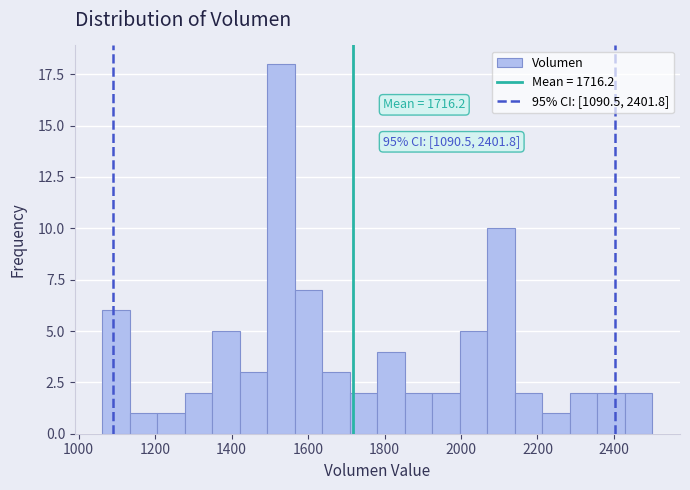

Around what value on the x-axis is the tallest bar? Give the approximate position of its centre, as read against the axis.

1520